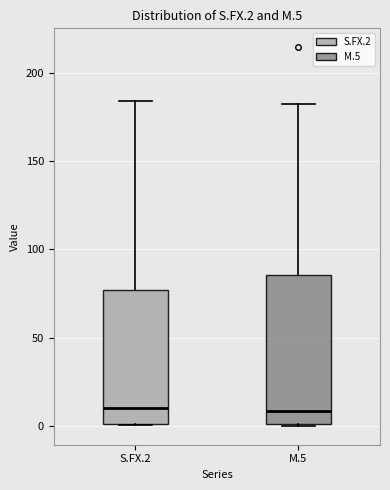

Where is the upper edge of the box for M.5 on the y-axis? The values are not printed on the chart, so give them approximately, as read against the axis.

85